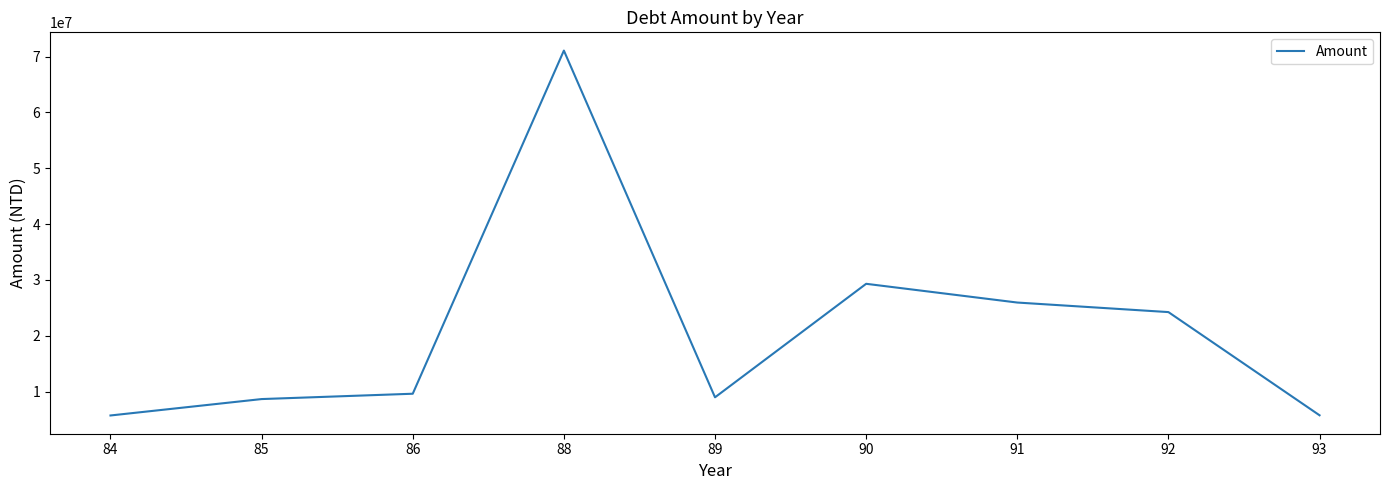

What is the minimum value shown in the chart?

5707475